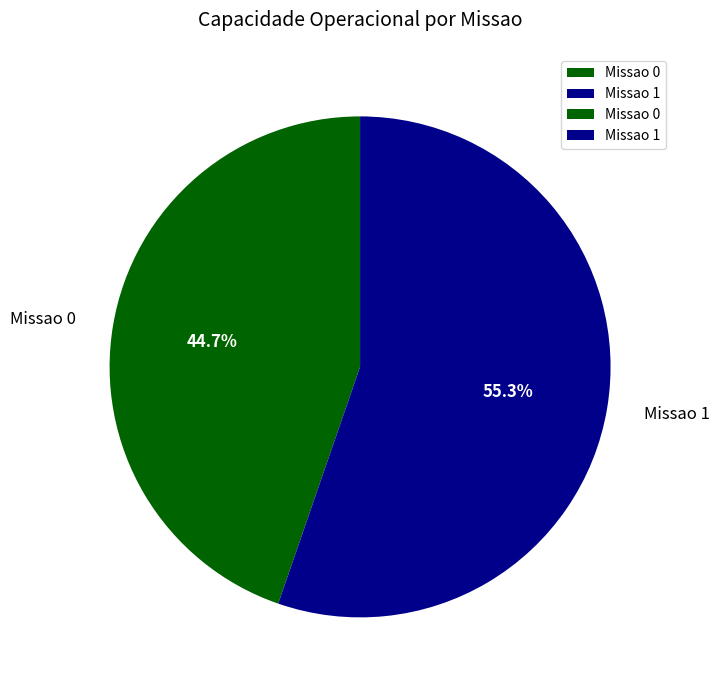

What is the largest slice in the pie chart?

Missao 1